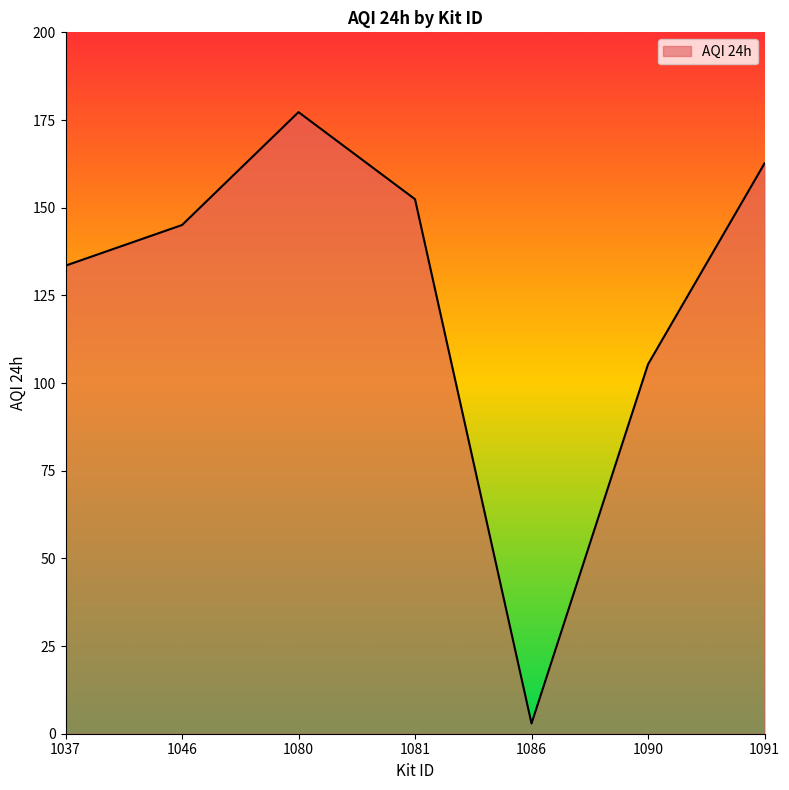

What is the sum of the values at 1080 and 1046?

322.3